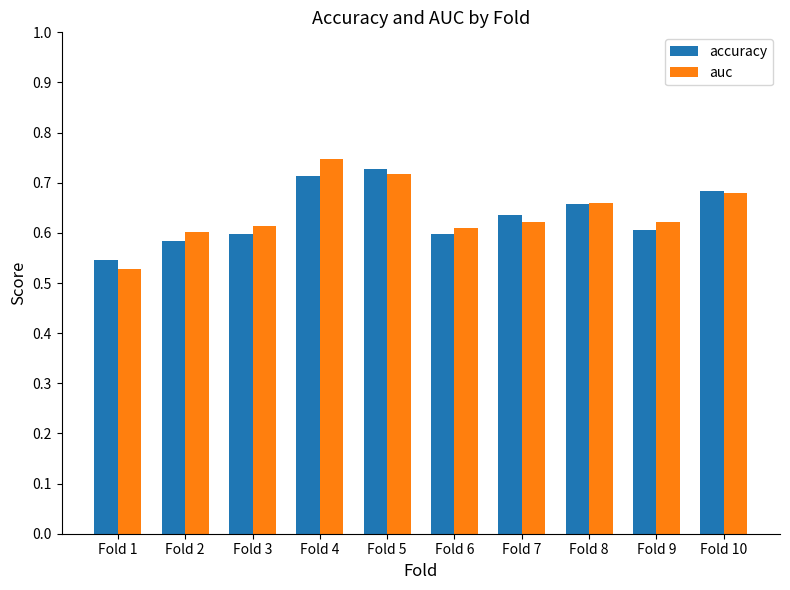

At which label does accuracy reach its minimum?

Fold 1